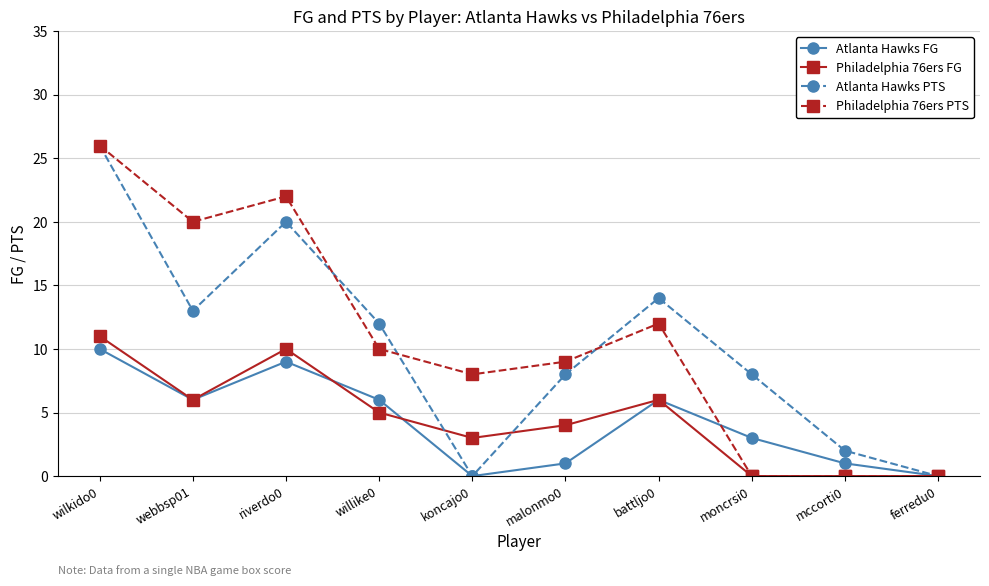

Which series changed the most between wilkido0 and mccorti0?

Philadelphia 76ers PTS